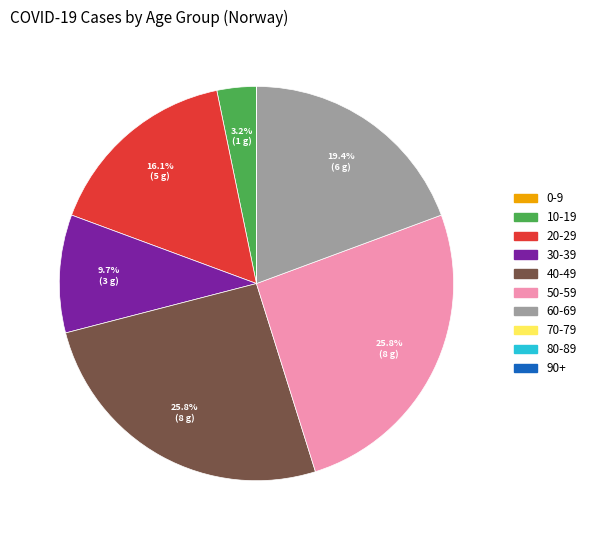

Is there any slice that represents more than half of the pie?

No